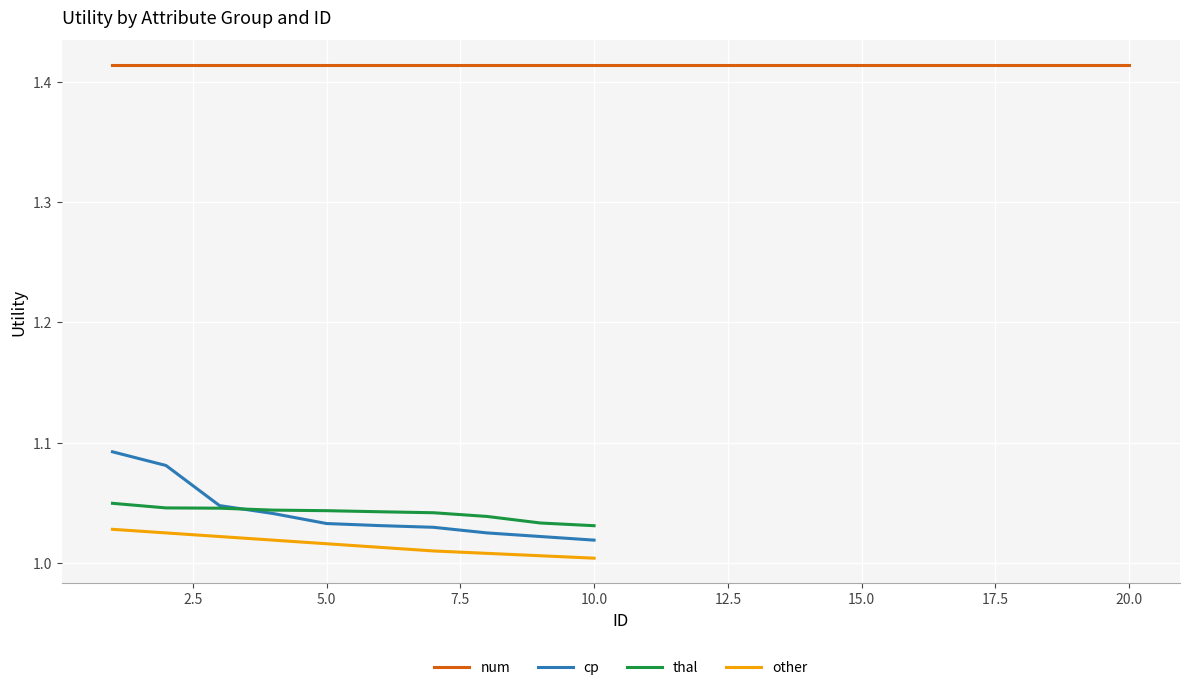

True or false: other and cp intersect in this chart.

False